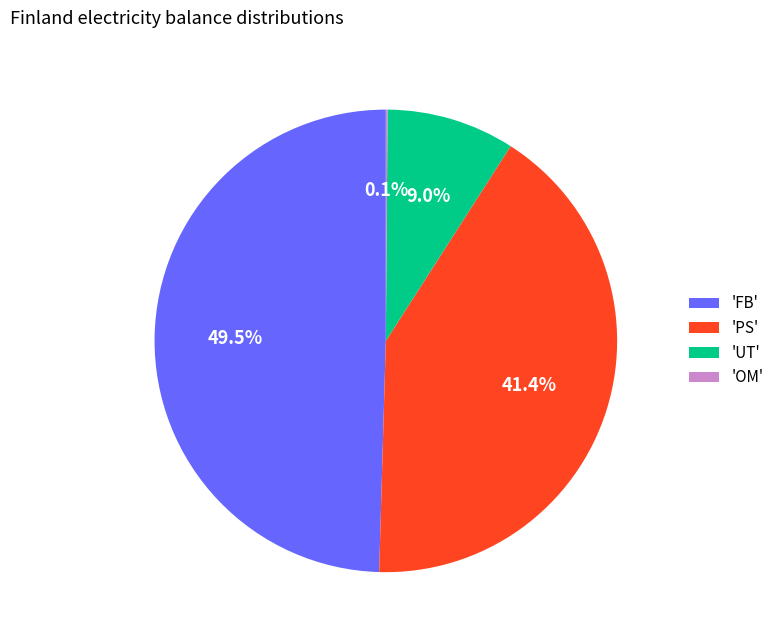

Is there a majority slice in this chart?

No